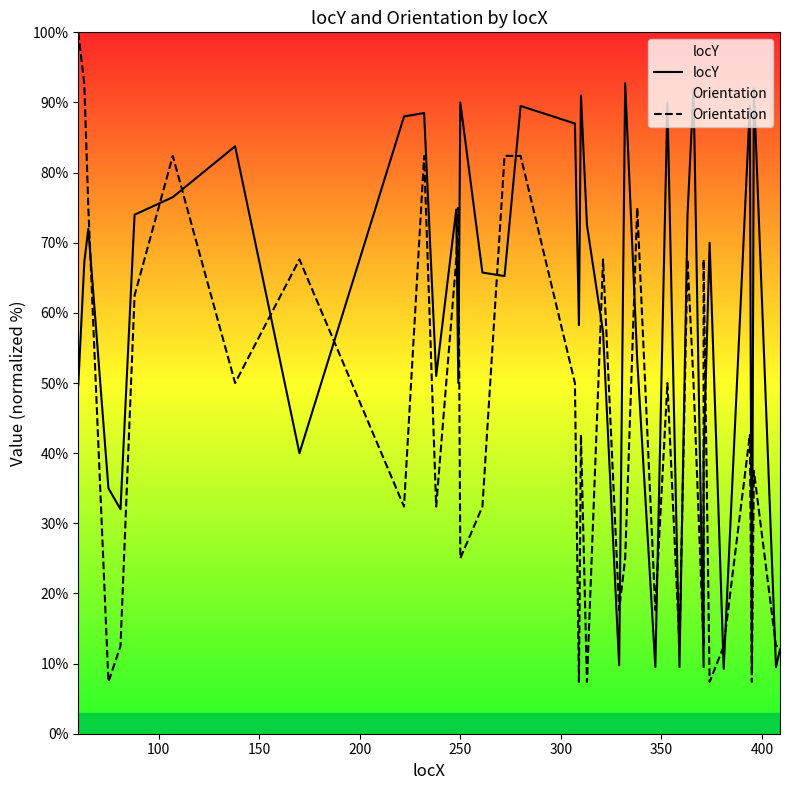

Rank the series by their maximum value, from highest to lowest.

Orientation, locY